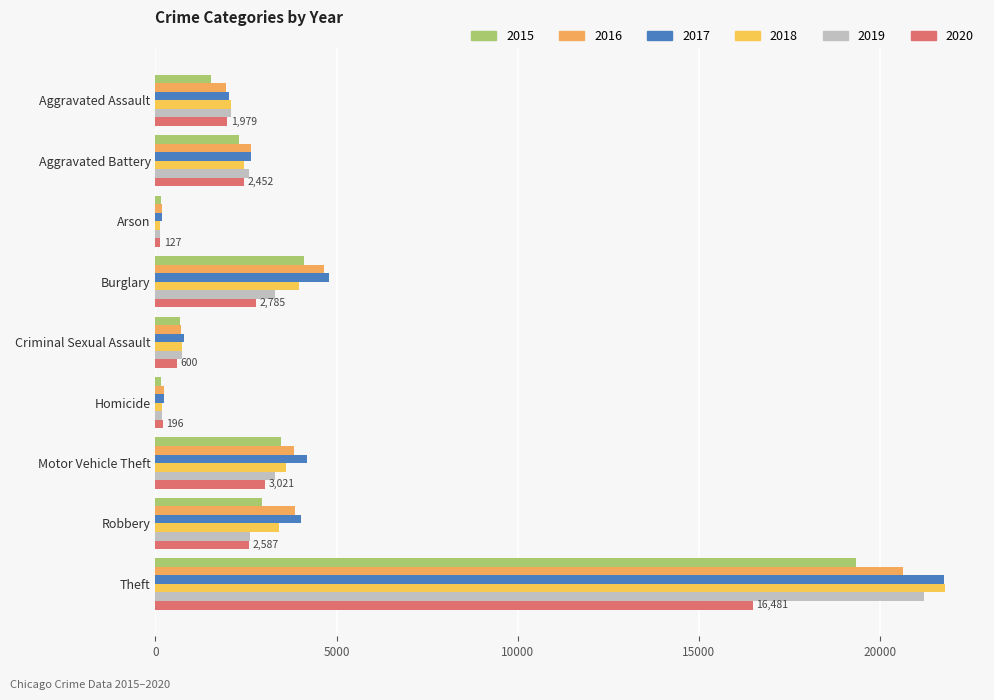

Which series has the widest spread of values?

2018